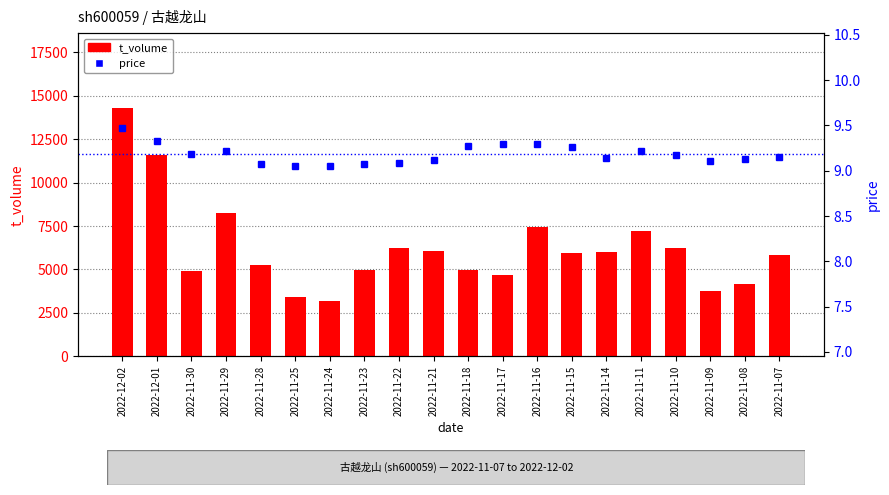

Where is t_volume nearest to the value 8740?

2022-11-29